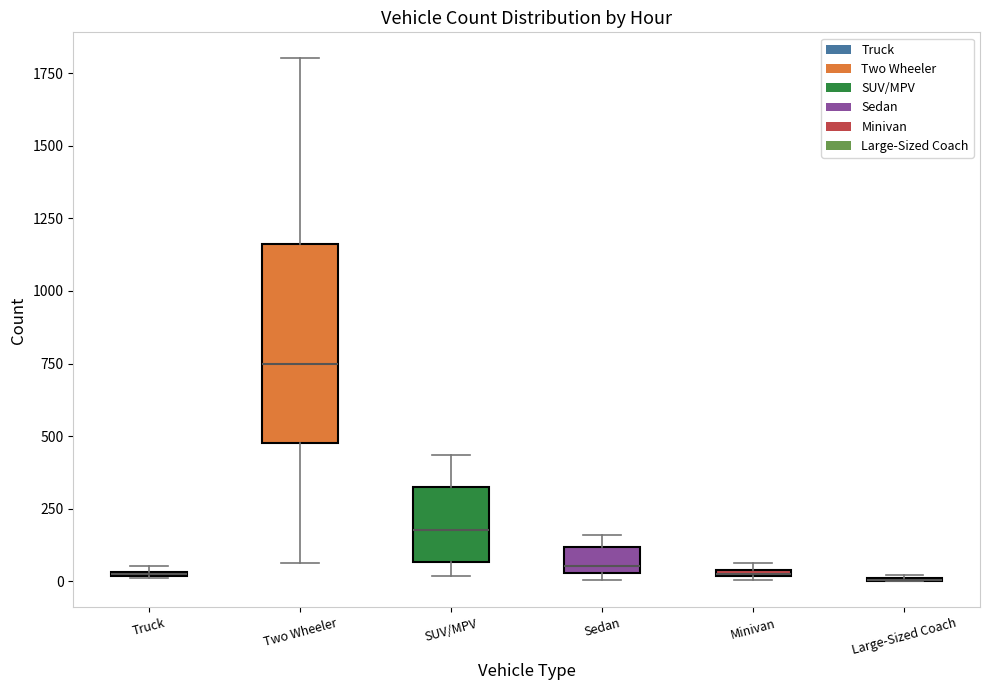

Which box is the tallest, from its lower edge to its upper edge?

Two Wheeler